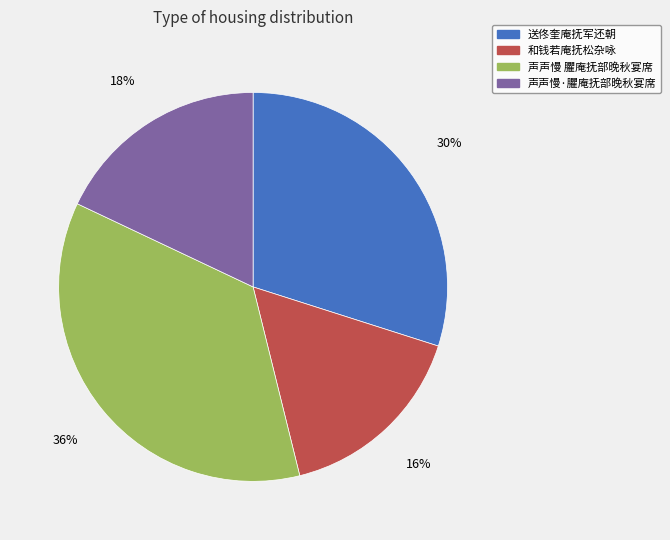

To the nearest percent, what percentage of the pie is 送佟奎庵抚军还朝?

30%